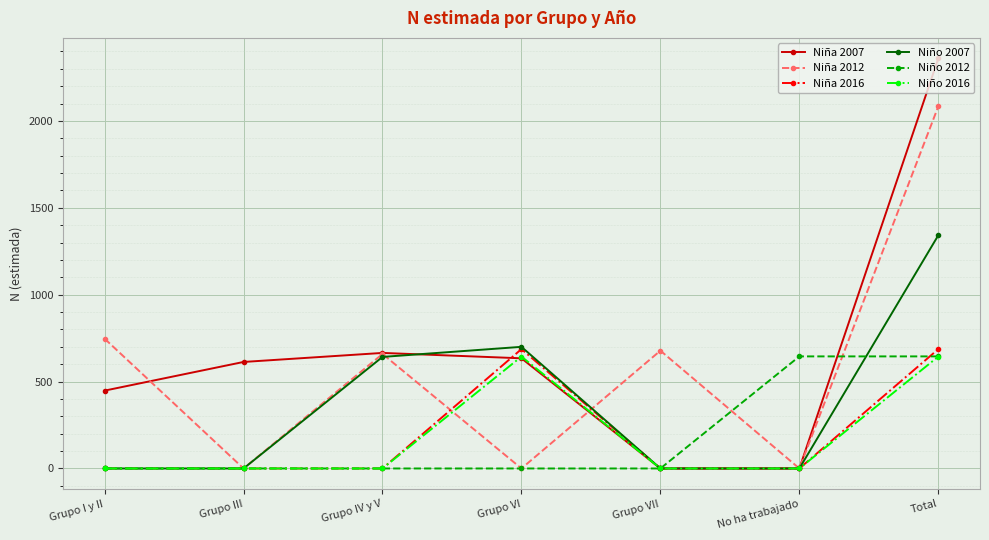

How many categories are shown in the chart?

7